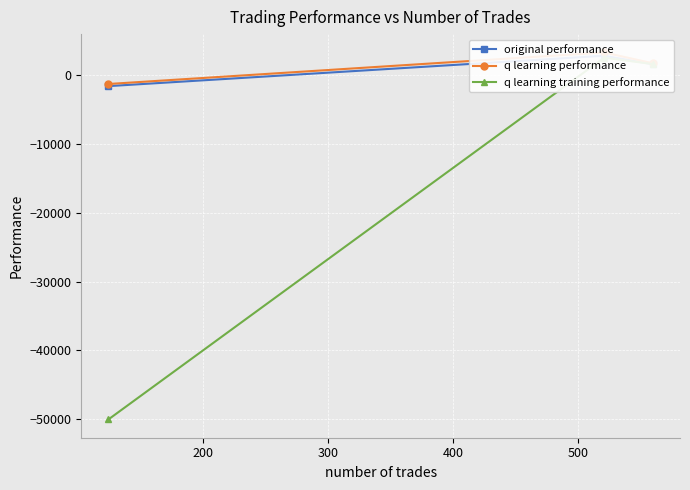

At 300, list the series in order from largest to smallest.

q learning performance, original performance, q learning training performance